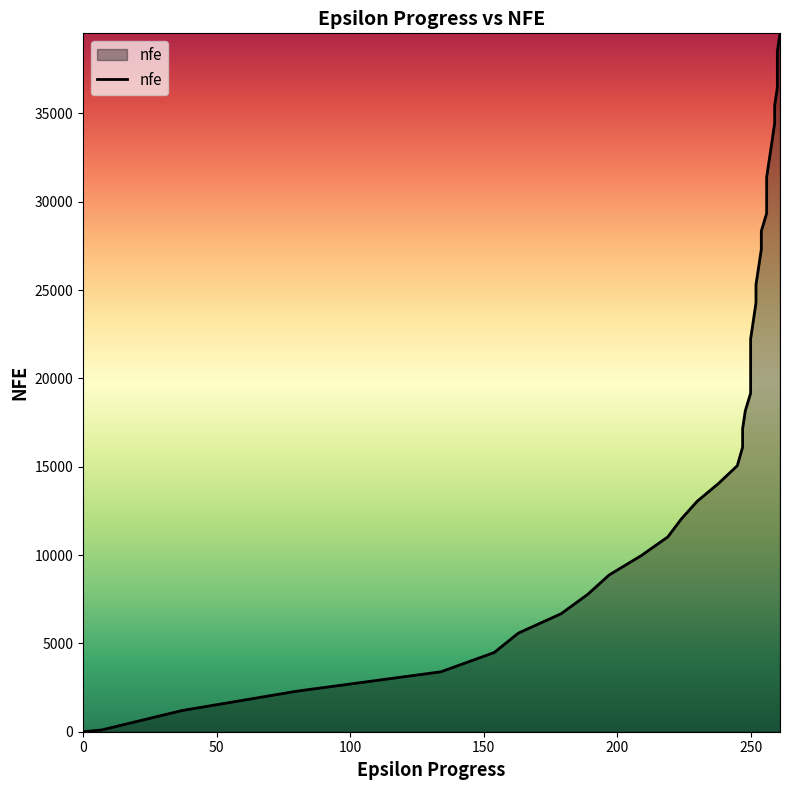

The chart shows a value of 1197 at 37. True or false?

True